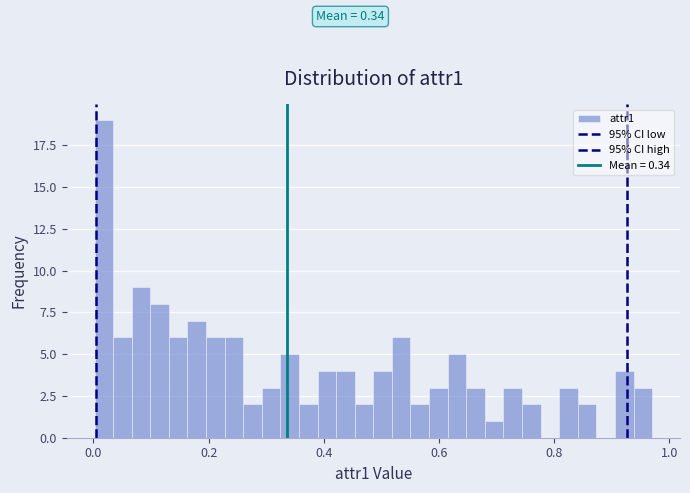

Read against the x-axis, roughly where is the centre of the tallest bar?

0.02